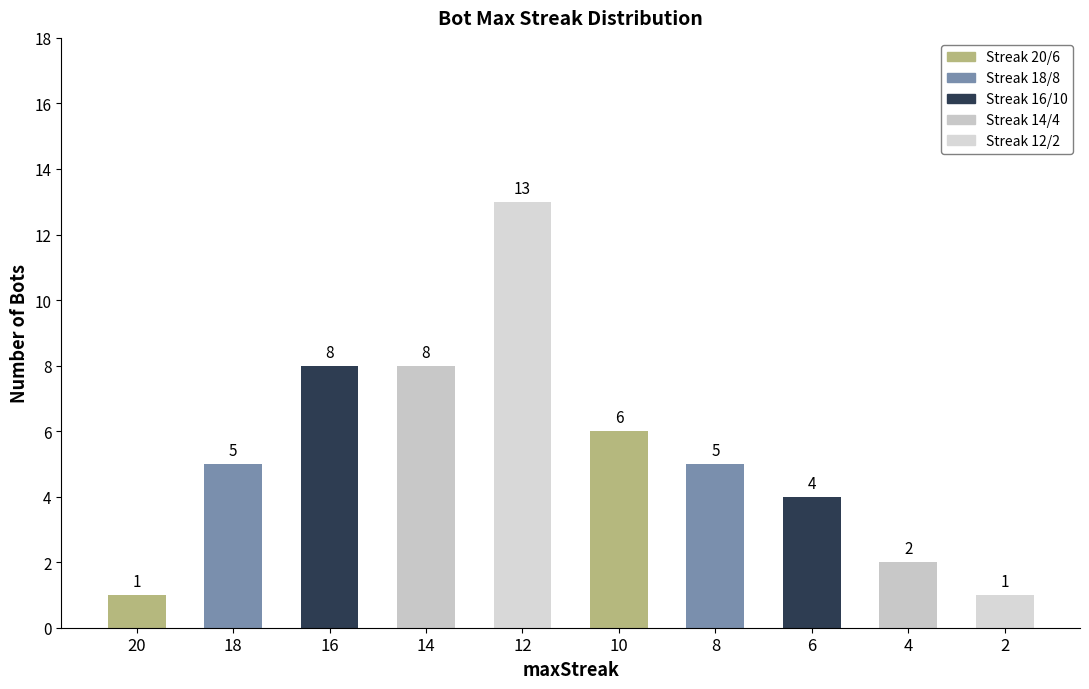

What is the sum of all values?

53